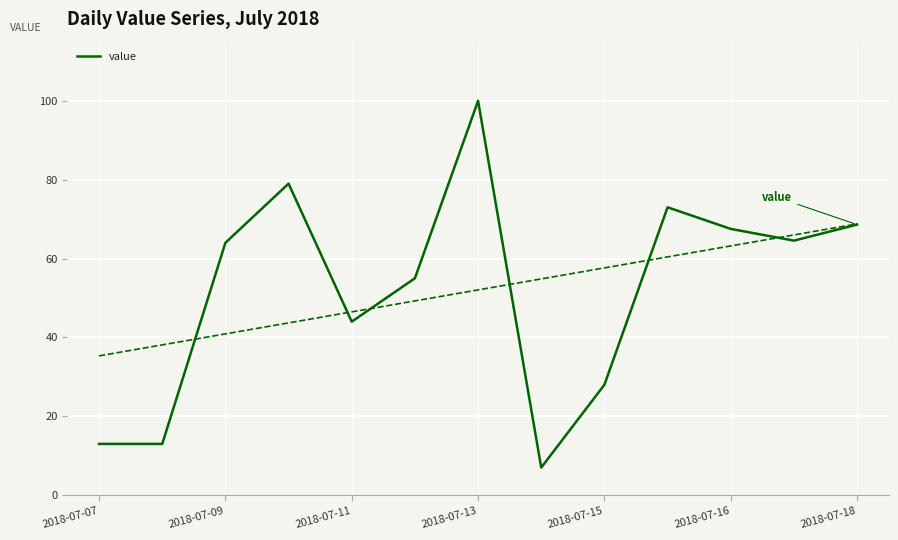

How many interior local peaks (higher than both neighbors) does the data have?

3